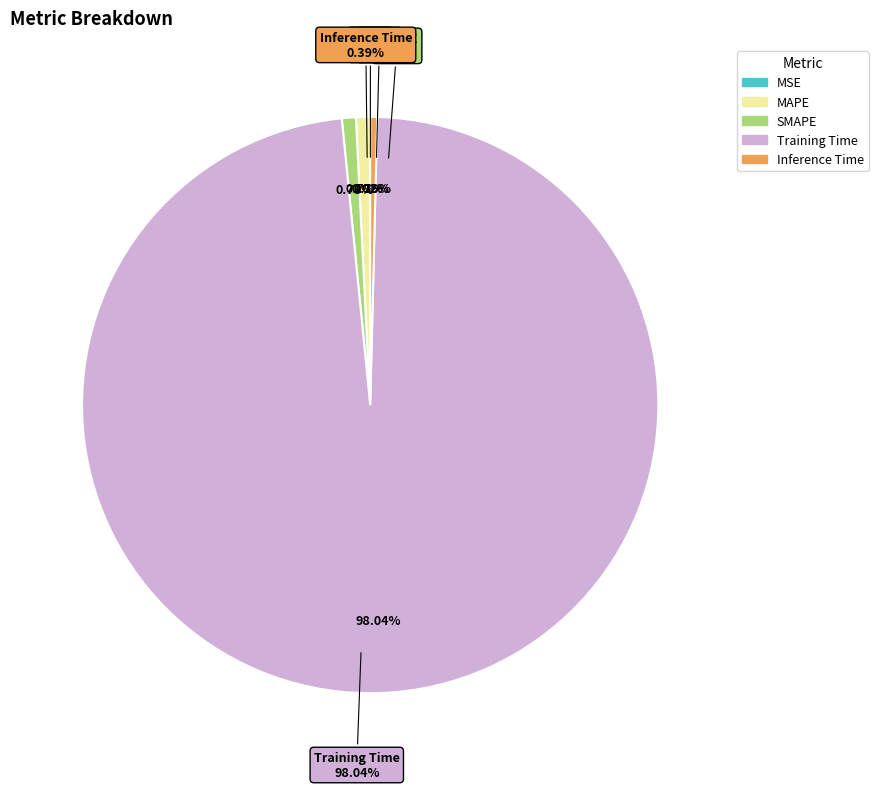

To the nearest percent, what is the average slice percentage?

20%